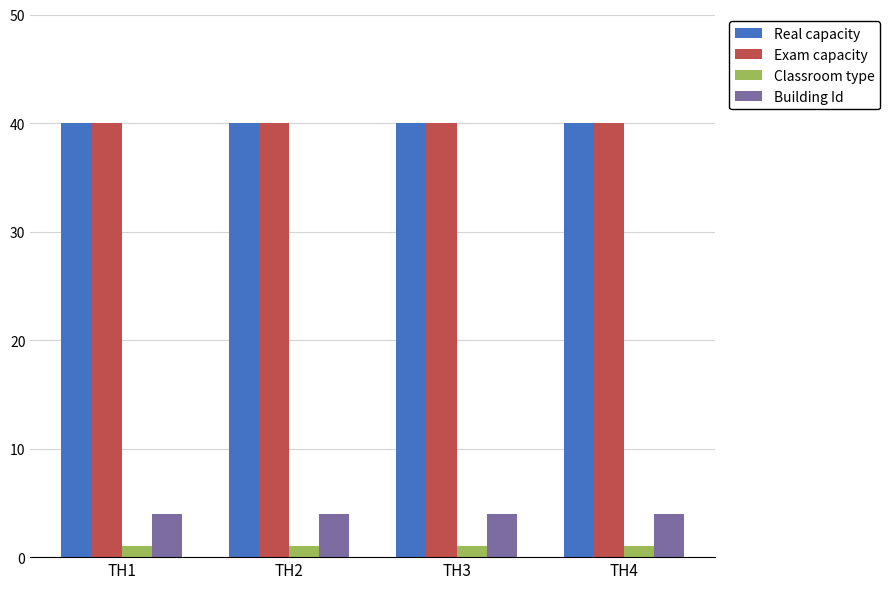

What is the maximum value shown in the chart?

40